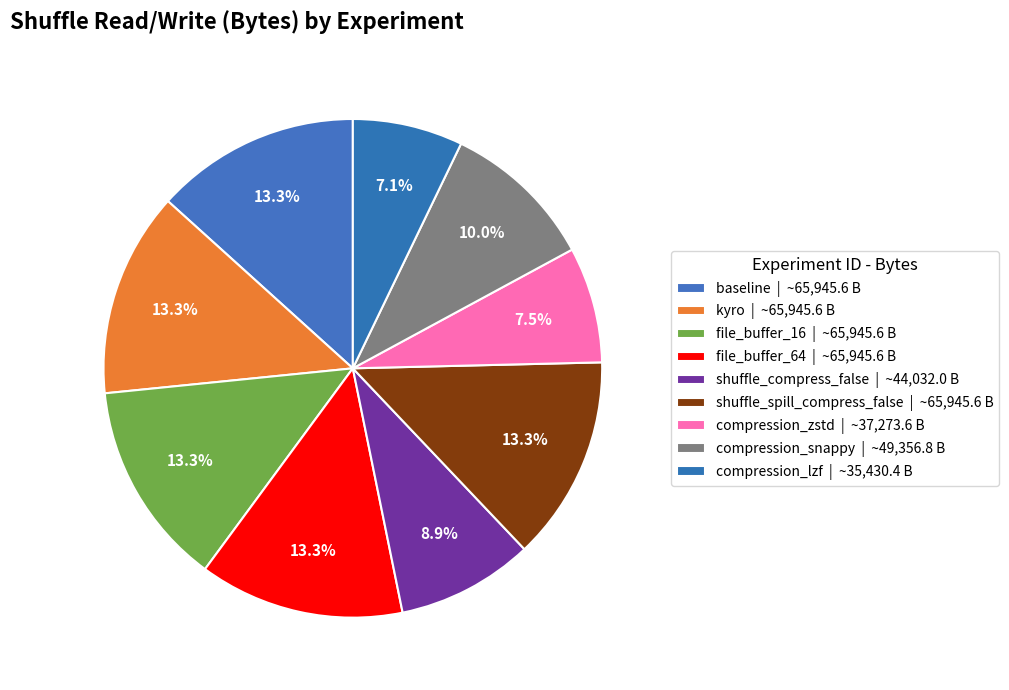

The file_buffer_16 slice represents 13% of the pie. True or false?

True